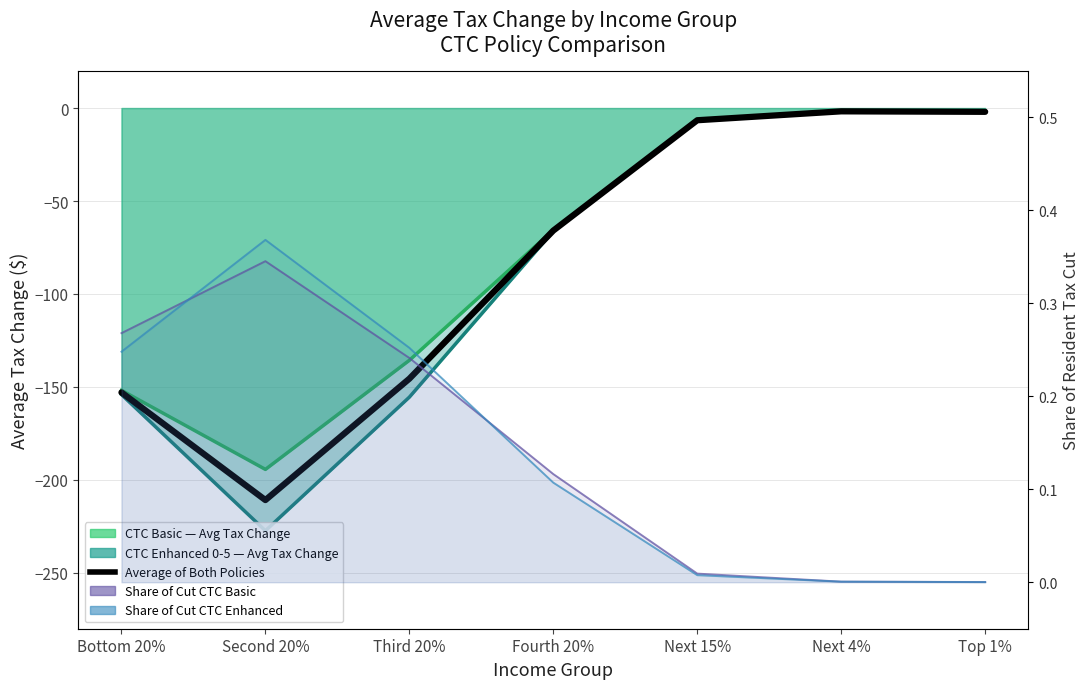

True or false: Share of Cut CTC Basic has a value of 0.3 at Bottom 20%.

True